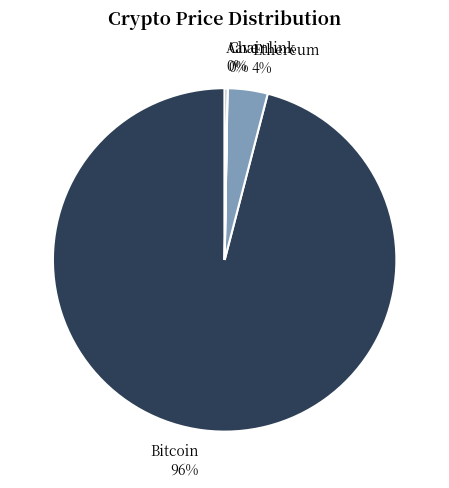

Does Bitcoin account for over 50% of the chart?

Yes